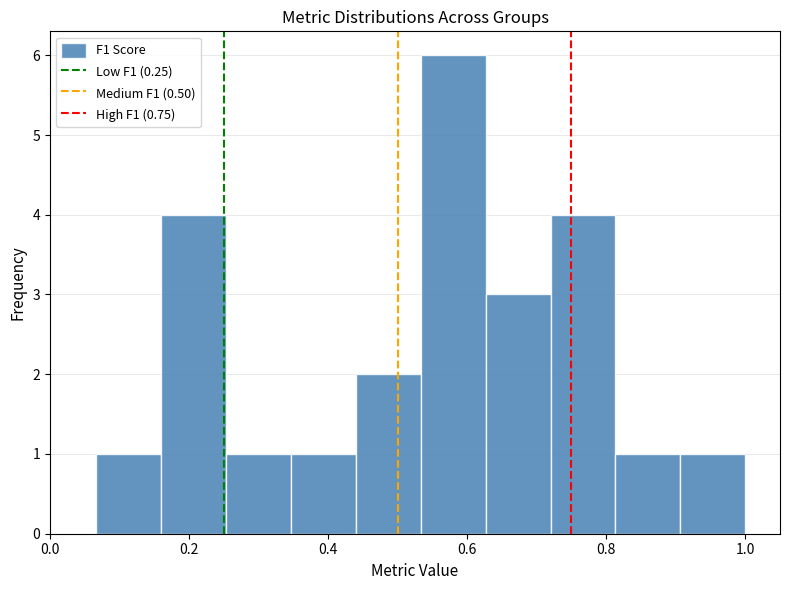

What is the height of the bar covering 0.62 to 0.72 on the x-axis? Neither the bar edges nor the heights are printed on the chart, so give them approximately, as read against the axes.

3